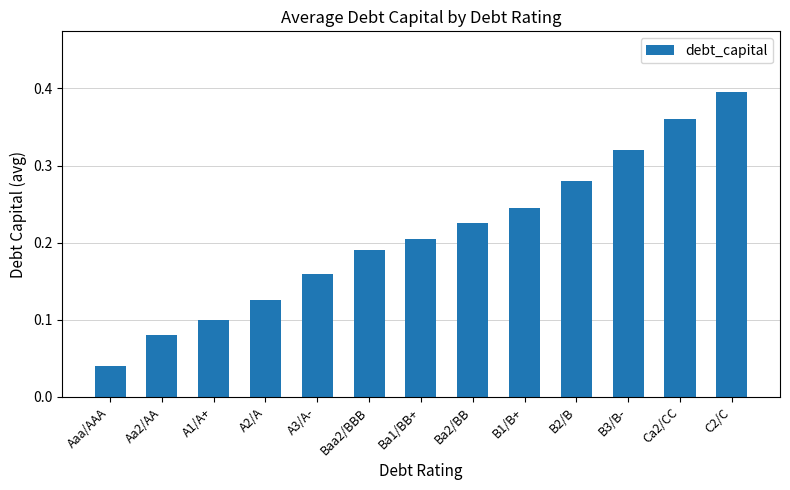

What position from the left is Ba2/BB?

8